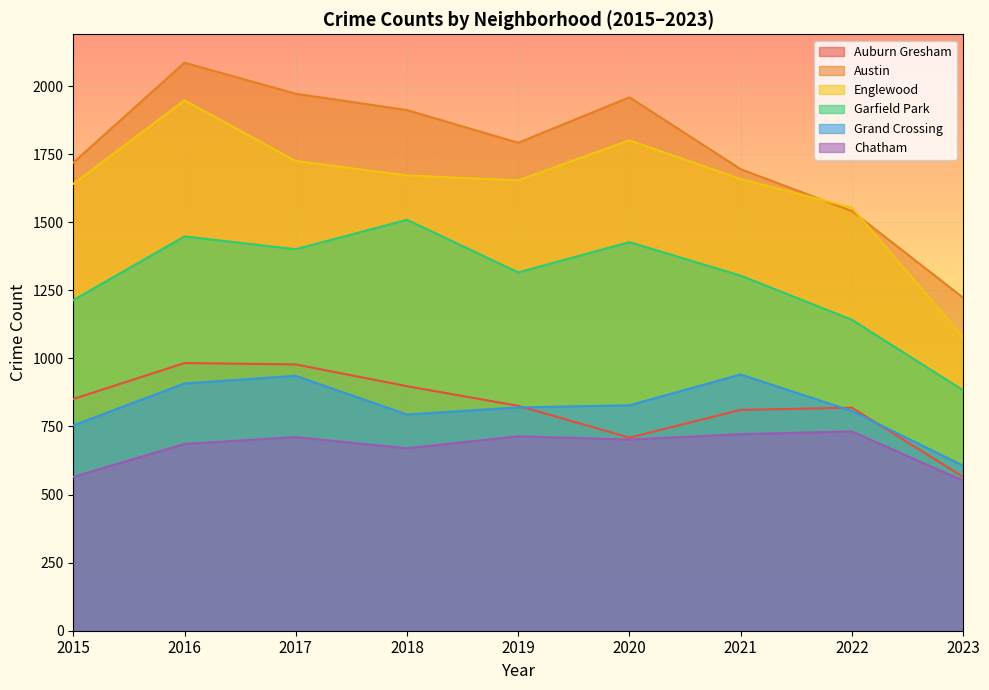

At how many categories does at least one series exceed 1700?

6